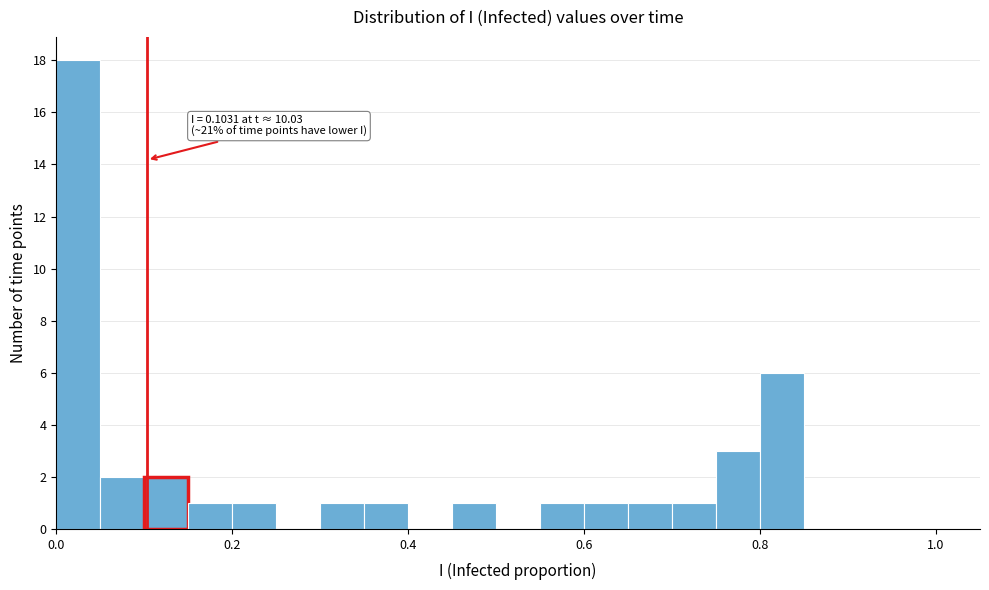

Read against the x-axis, roughly where is the centre of the tallest bar?

0.02